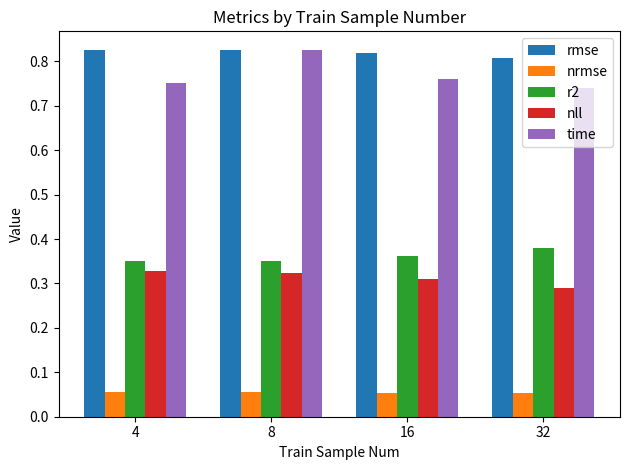

What is the sum of all rmse values?

3.3